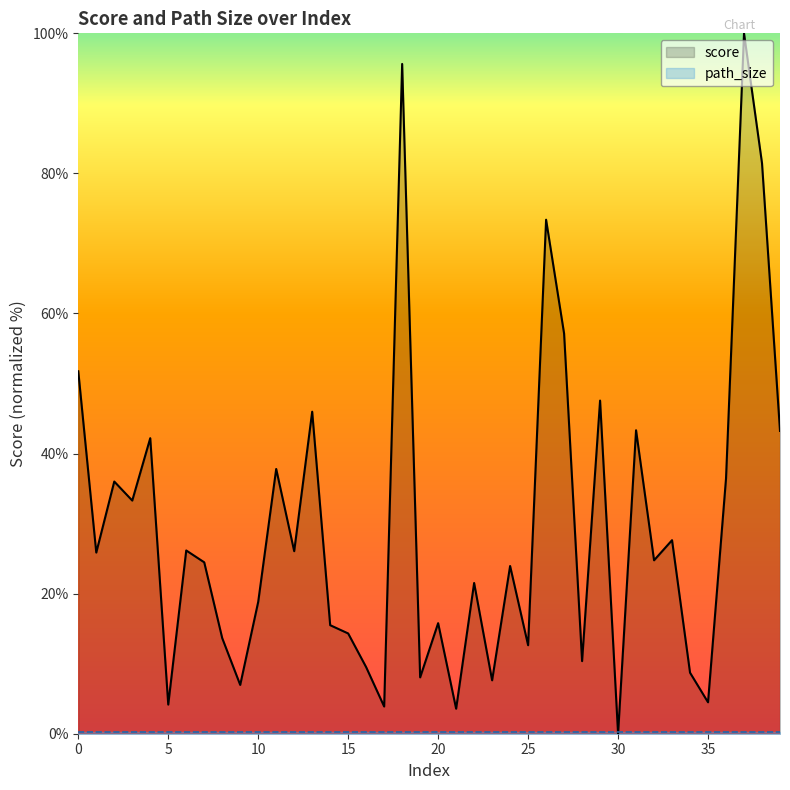

Which series changed the most between 16 and 36?

score